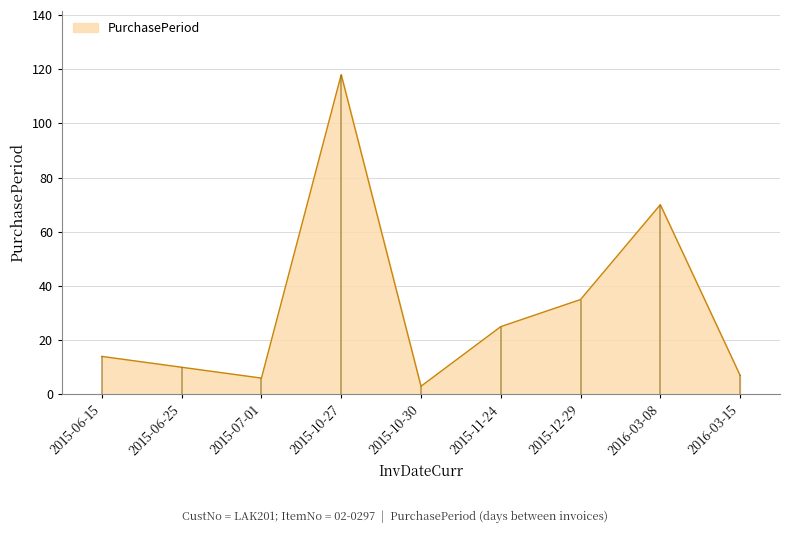

What is the difference between the maximum and second lowest values?

112